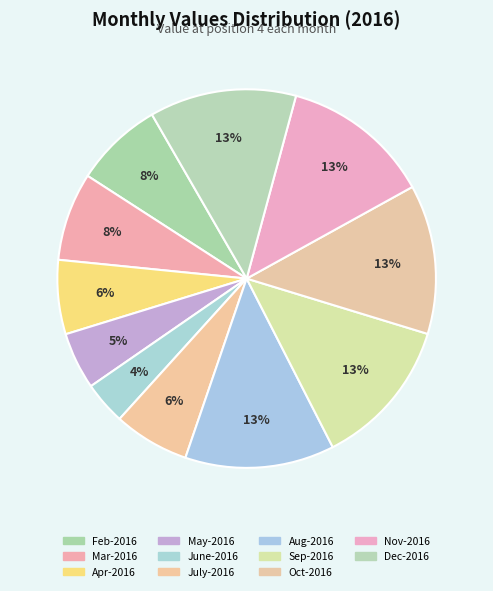

Which category has the smallest portion of the pie?

June-2016